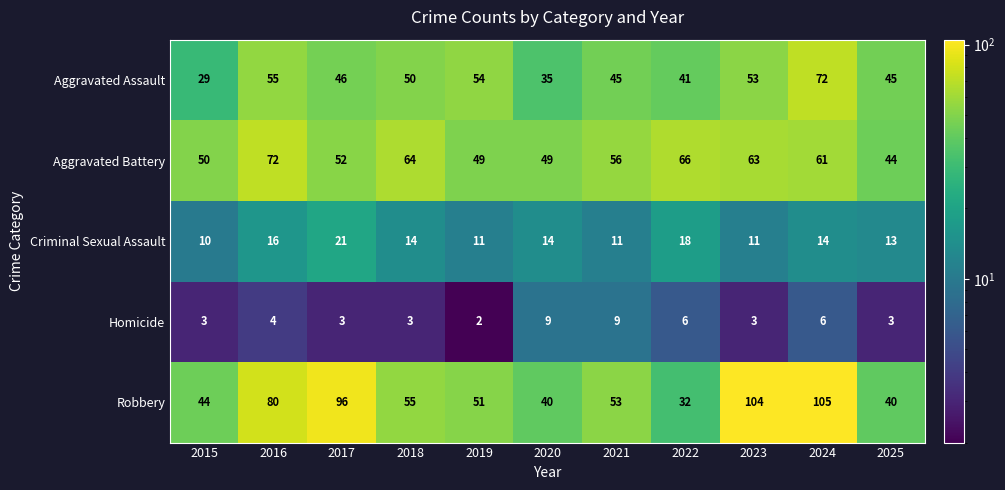

What is the difference between the second highest and second lowest values in the Aggravated Assault series?

20